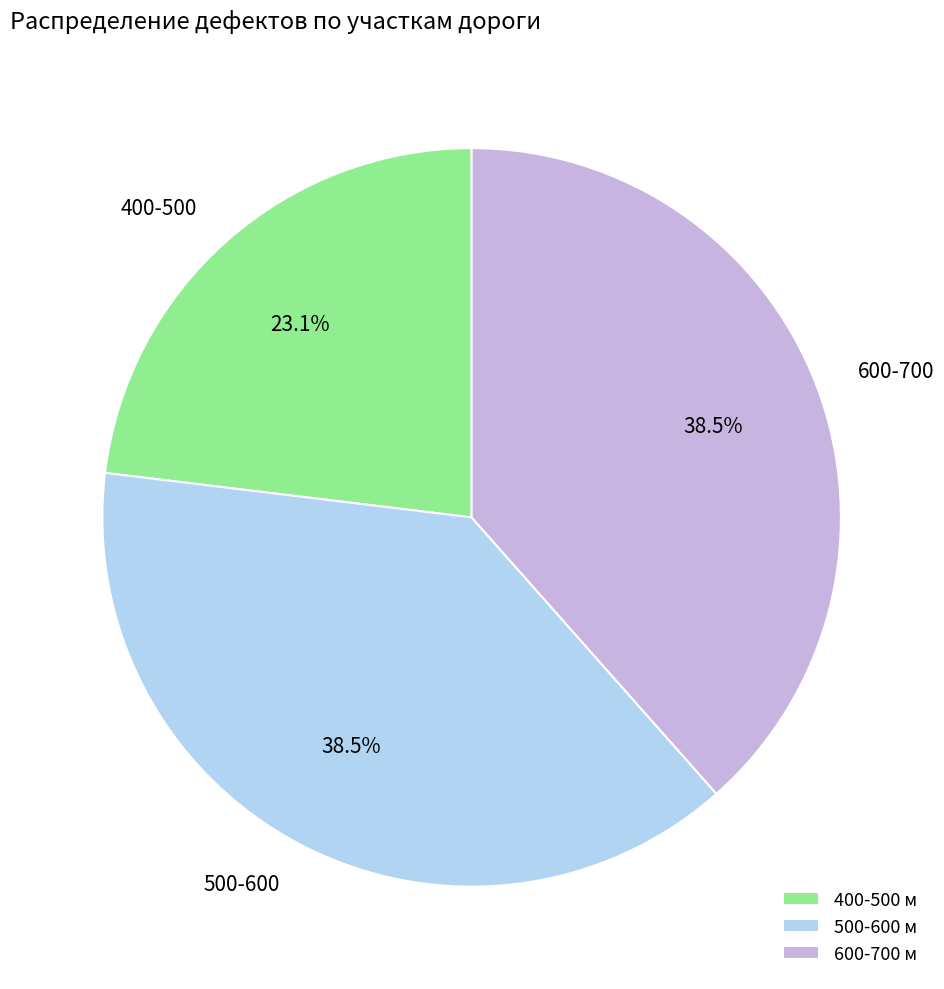

Combined, what portion of the pie is 400-500 and 600-700?

61.5%